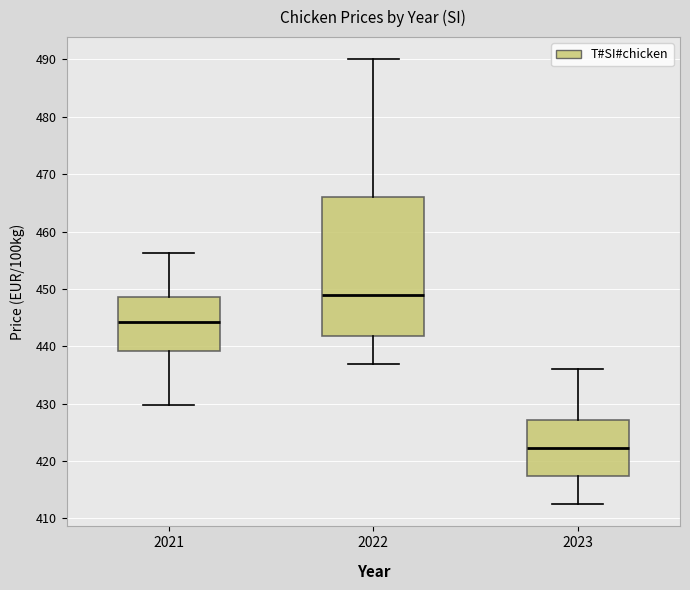

Where is the upper edge of the box at x = 2022 on the y-axis? The values are not printed on the chart, so give them approximately, as read against the axis.

466